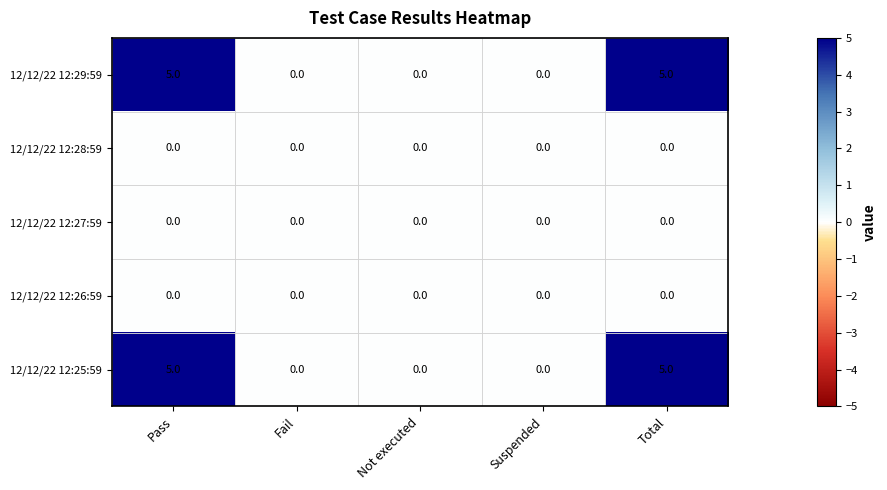

What is the maximum value shown in the chart?

5